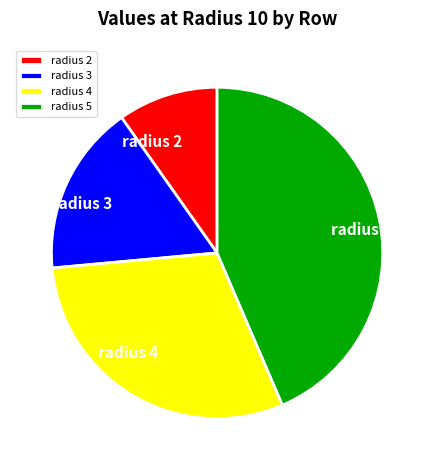

What is the ratio of the value at radius 3 to the value at radius 4?

0.6